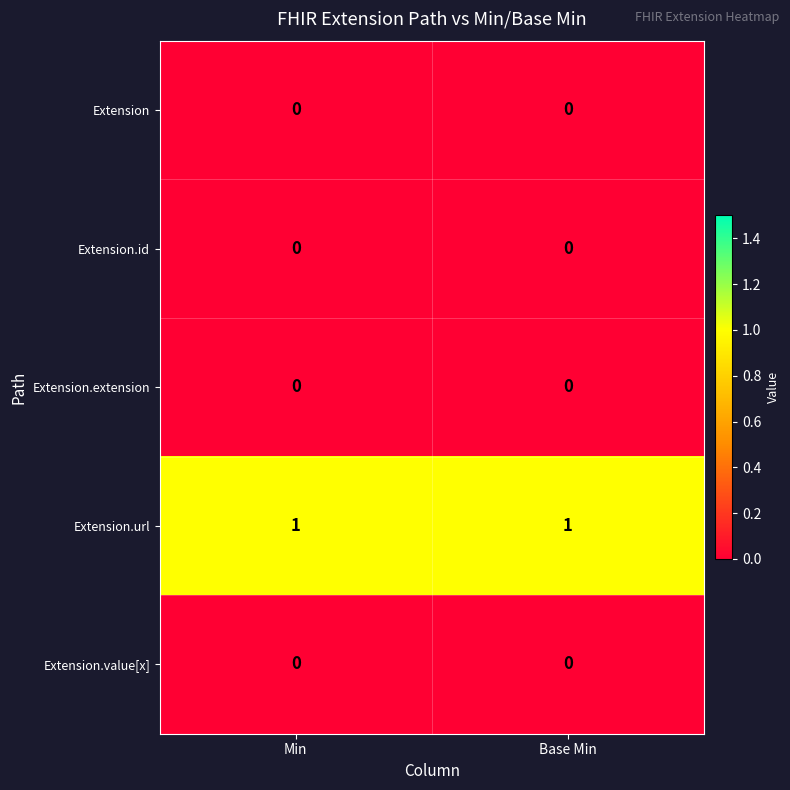

Is it true that Extension.url equals 1 at Min?

True